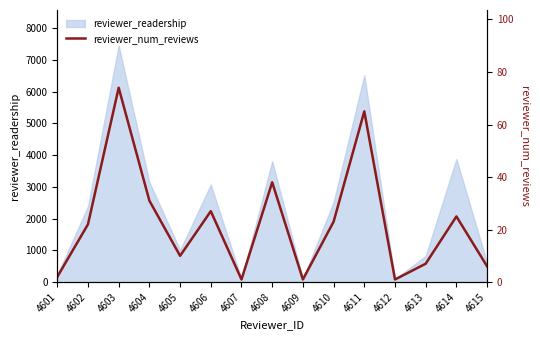

Reading right to left, what are all the values shown in this chart?

6	25	7	1	65	23	1	38	1	27	10	31	74	22	2